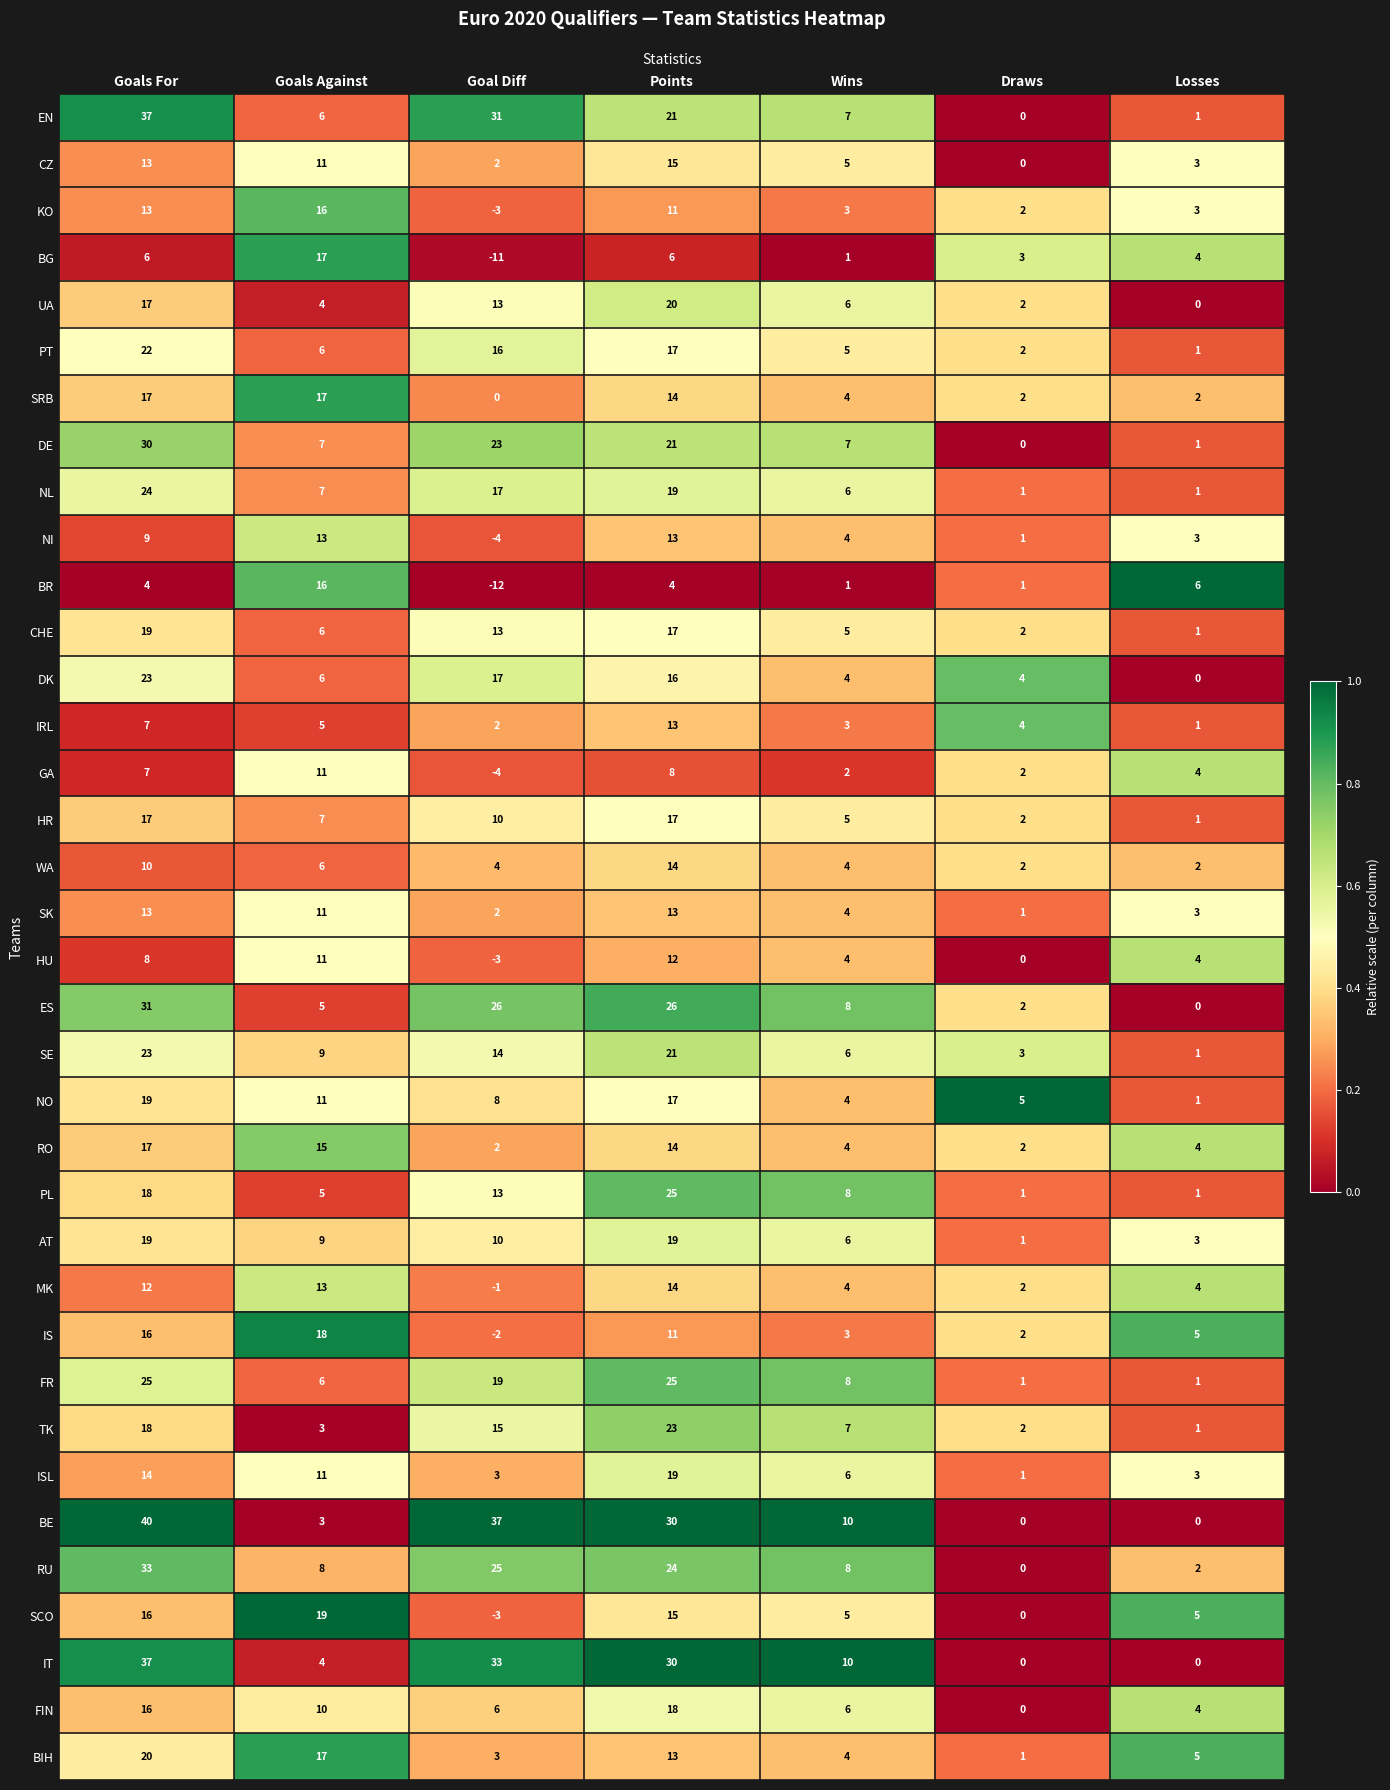

The RU series shows 14 at Wins. True or false?

False